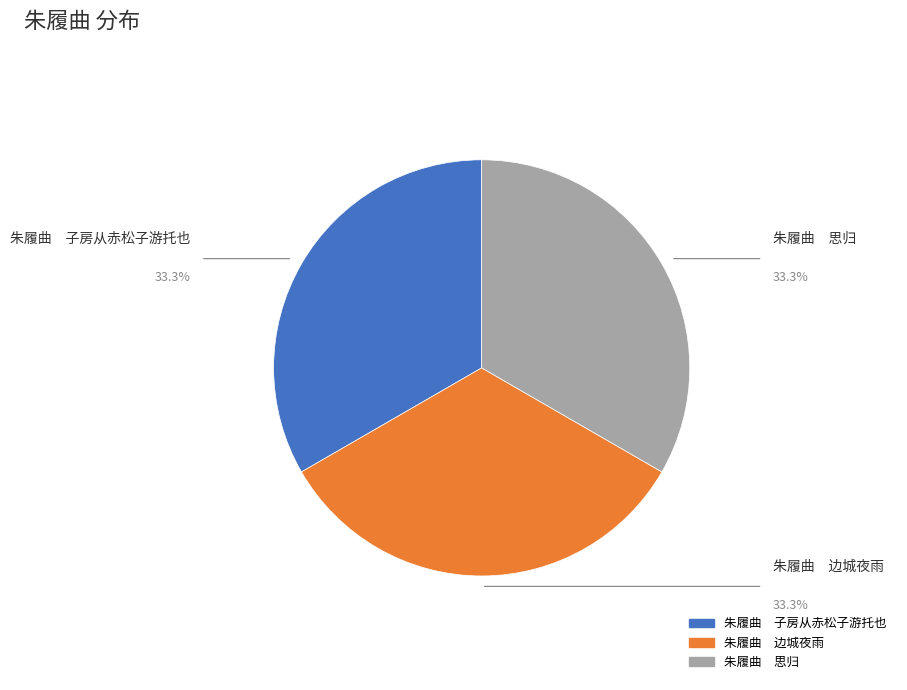

Does any single category account for the majority?

No